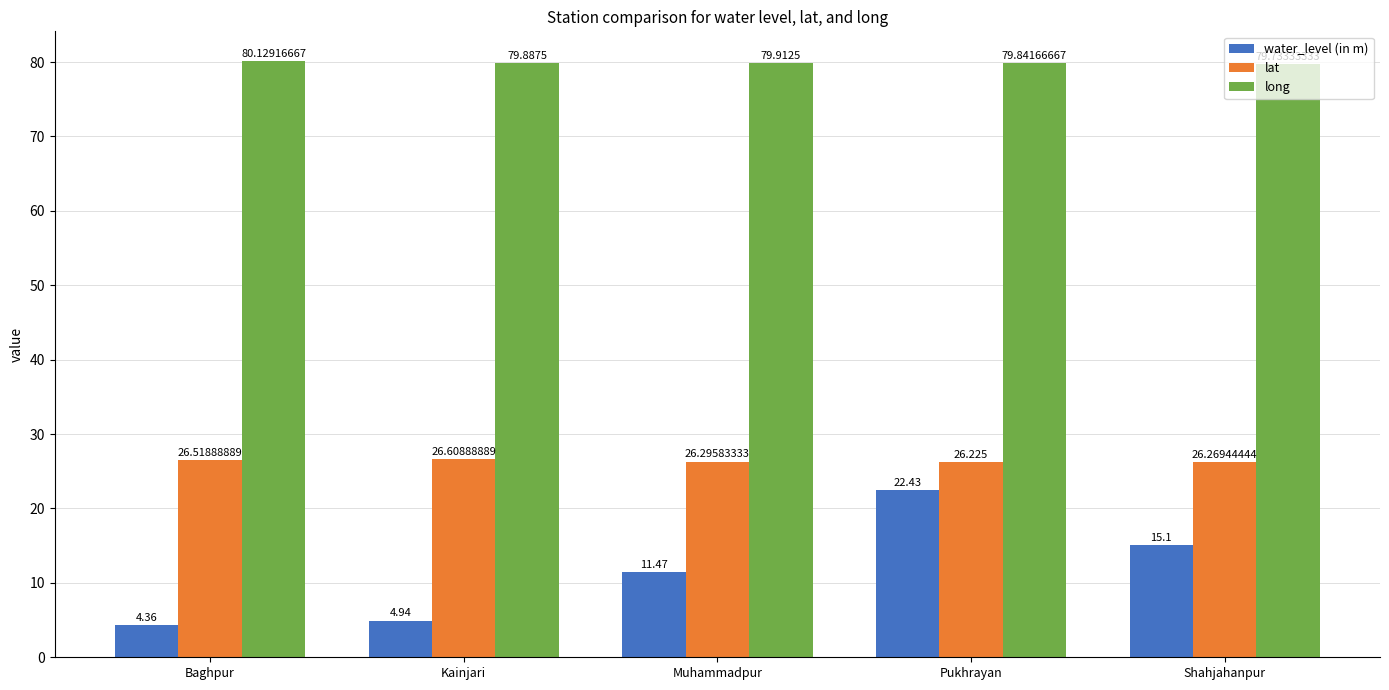

How many groups of bars are there?

5